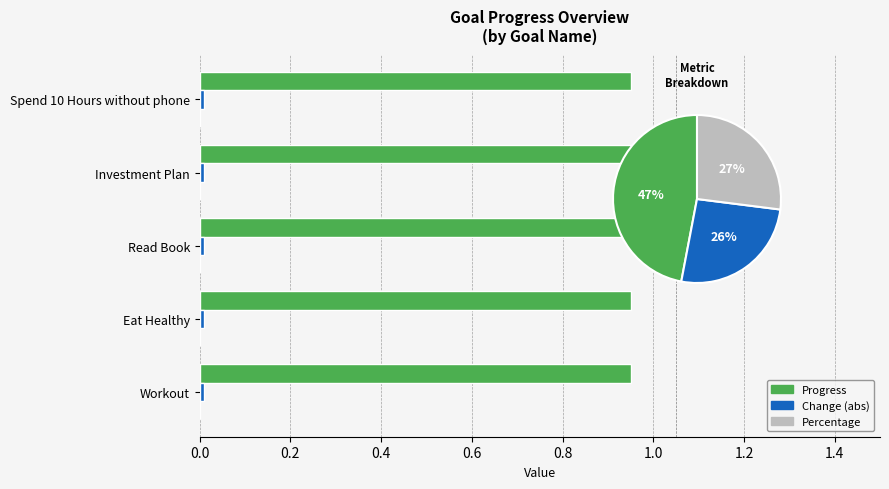

What is the label of the 3rd bar from the right?

Read Book